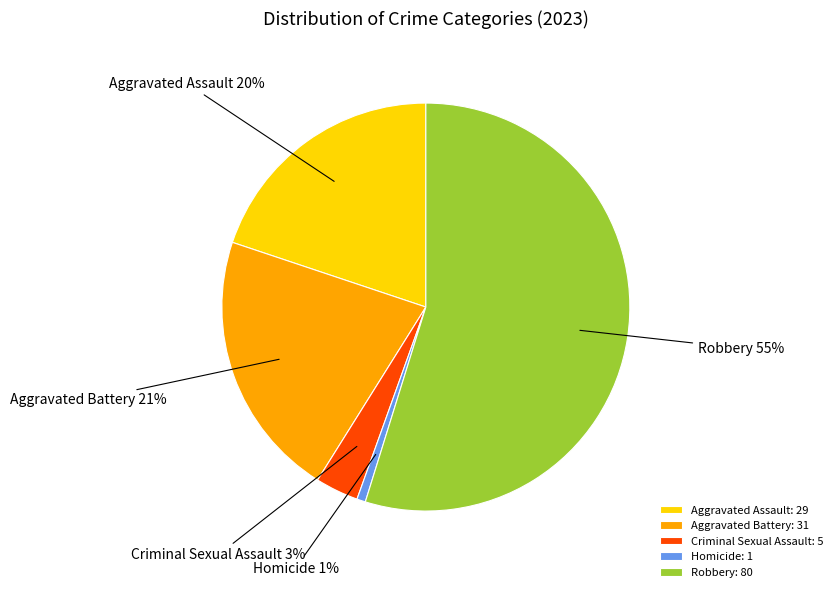

What is the smallest slice in the pie chart?

Homicide